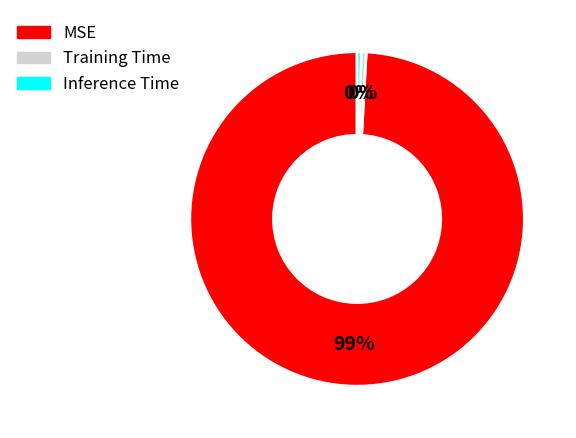

What is the largest slice in the pie chart?

MSE